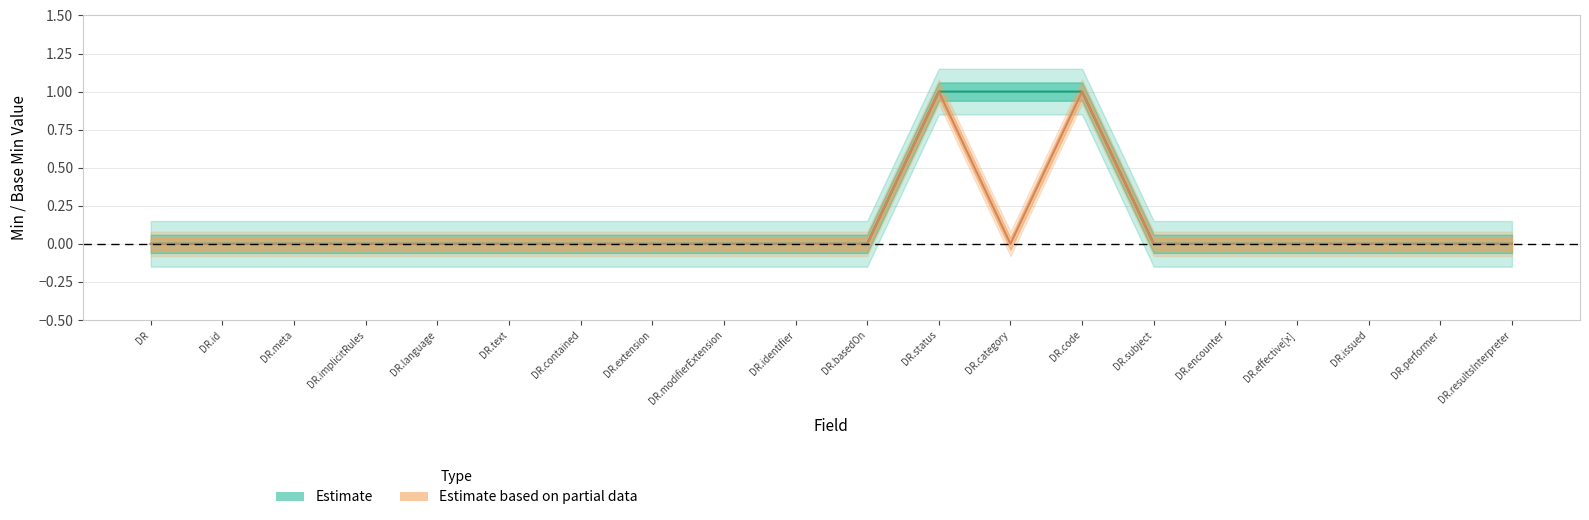

At how many categories does at least one series exceed 0?

3